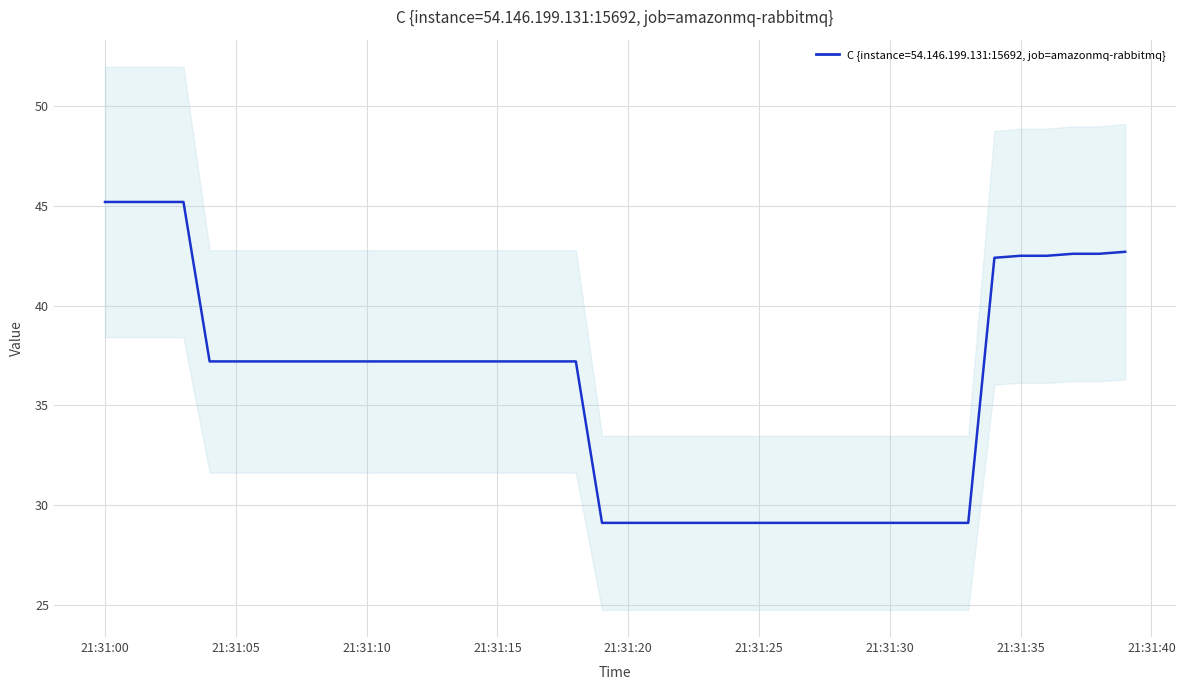

How many data points are less than 37?

15